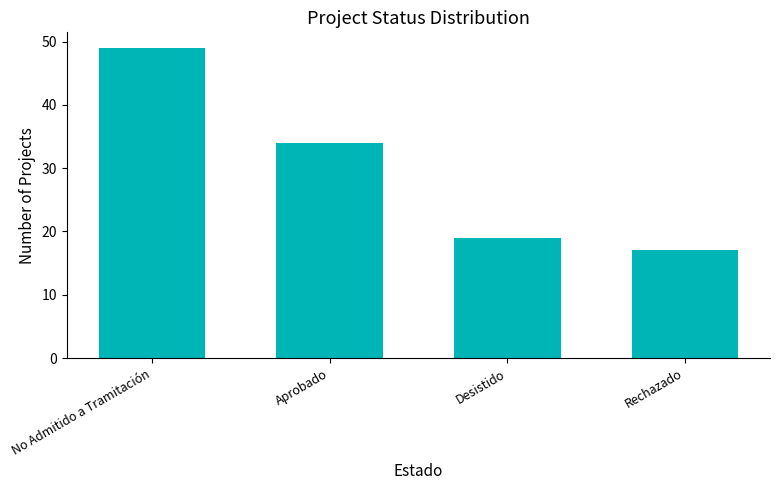

List the labels in order of value, largest first.

No Admitido a Tramitación, Aprobado, Desistido, Rechazado